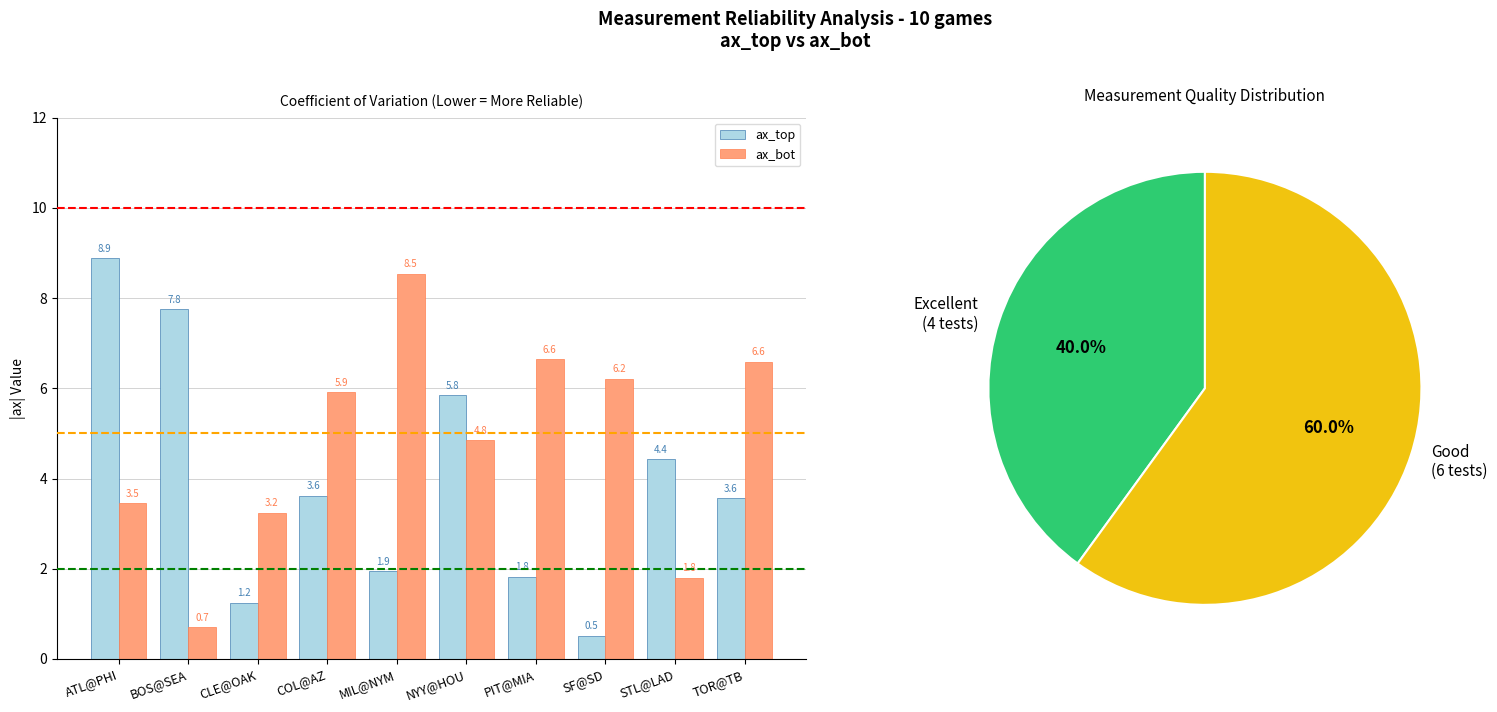

Where is ax_top nearest to the value 4?

COL@AZ